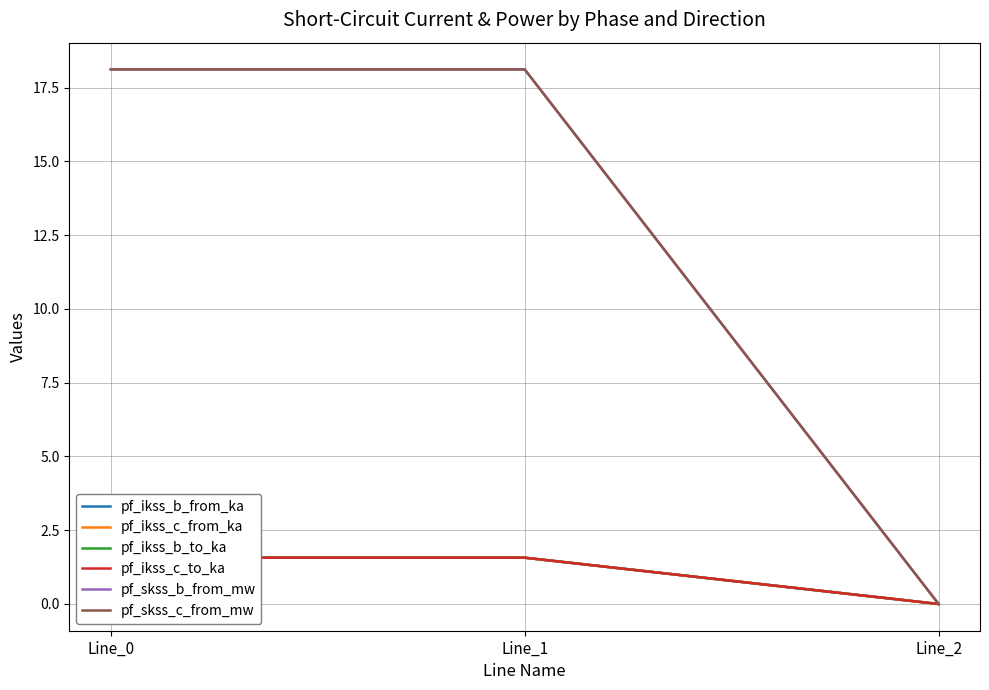

The value of pf_skss_b_from_mw at Line_1 is 18.1. True or false?

True